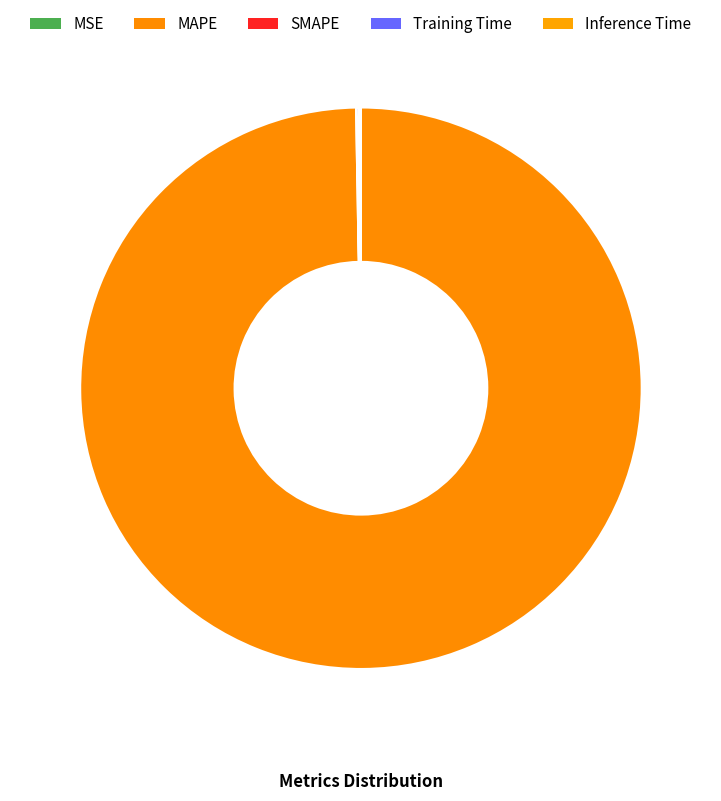

Is the sum of MSE and Inference Time greater than half?

No